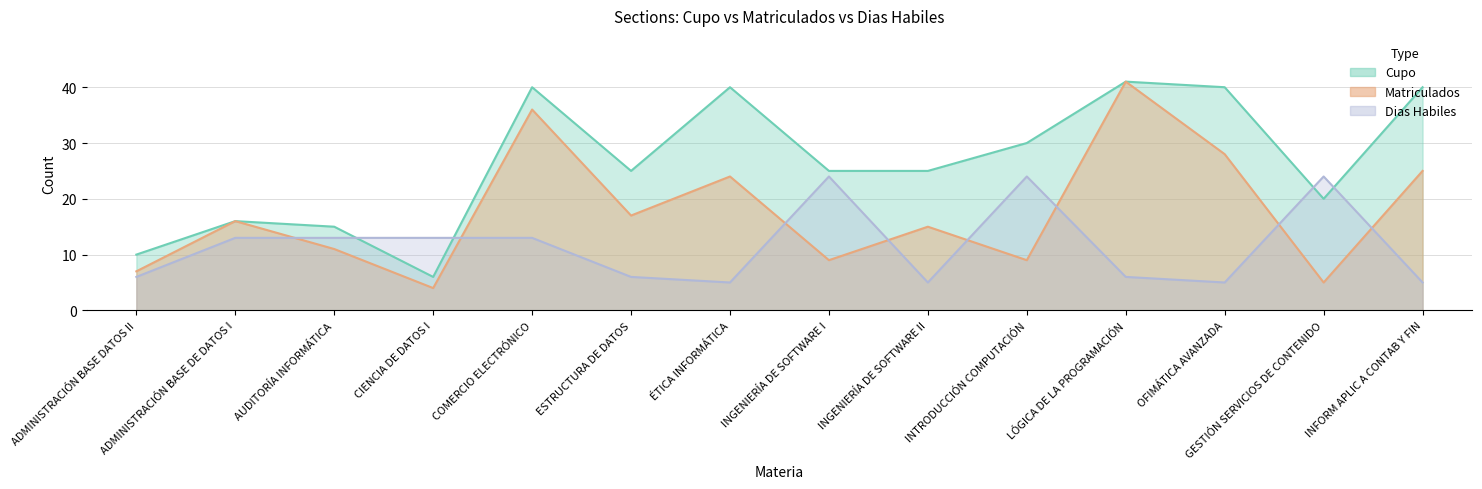

What are all the series names shown in the legend?

Cupo, Matriculados, Dias Habiles